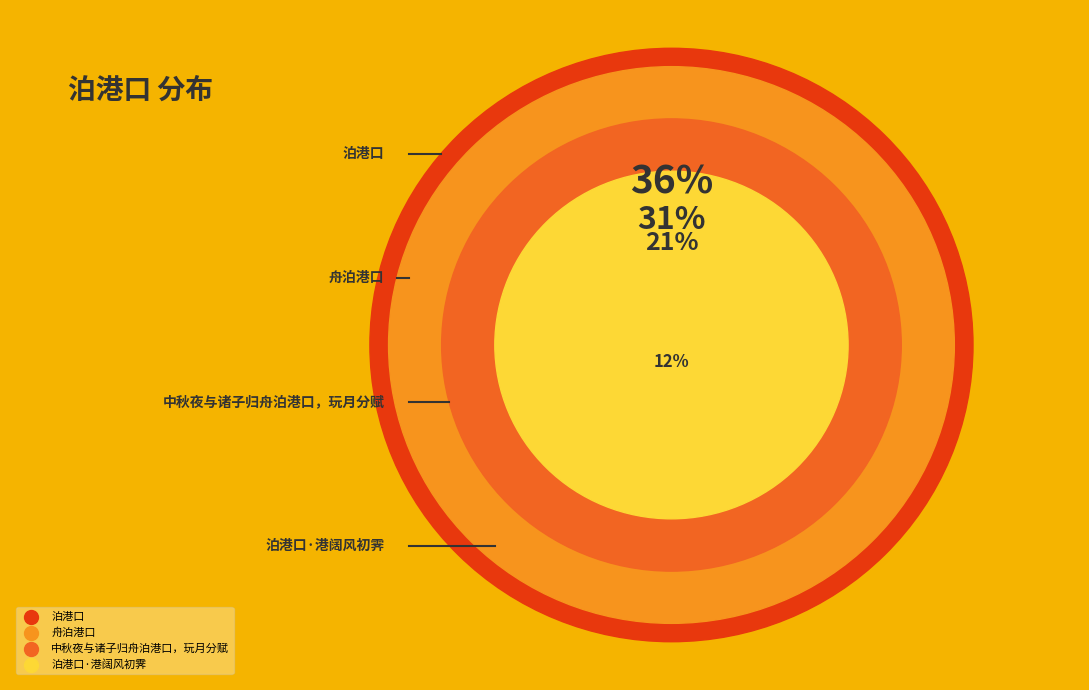

Is there any slice that represents more than half of the pie?

No